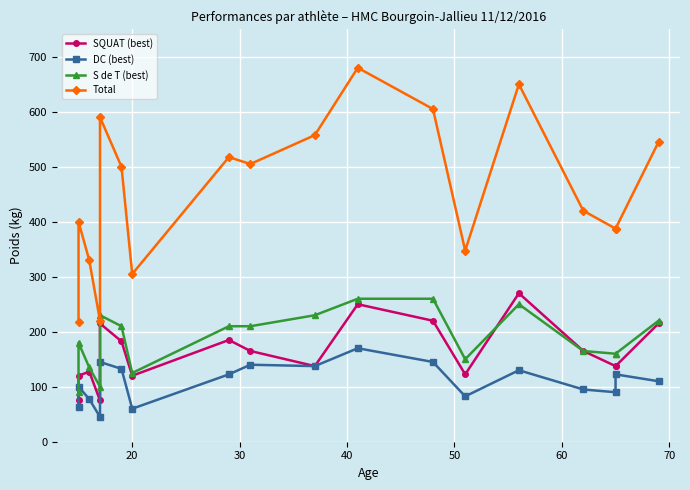

What is the difference between the second highest and minimum values in the DC (best) series?

100.0